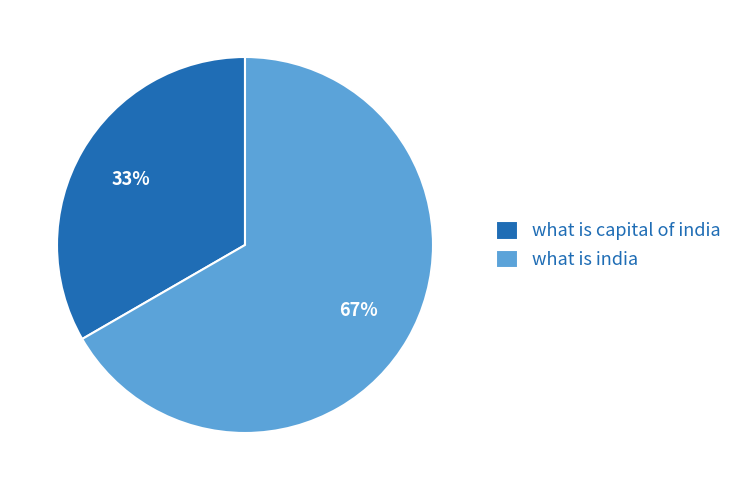

What percentage is the what is capital of india slice, to the nearest percent?

33%